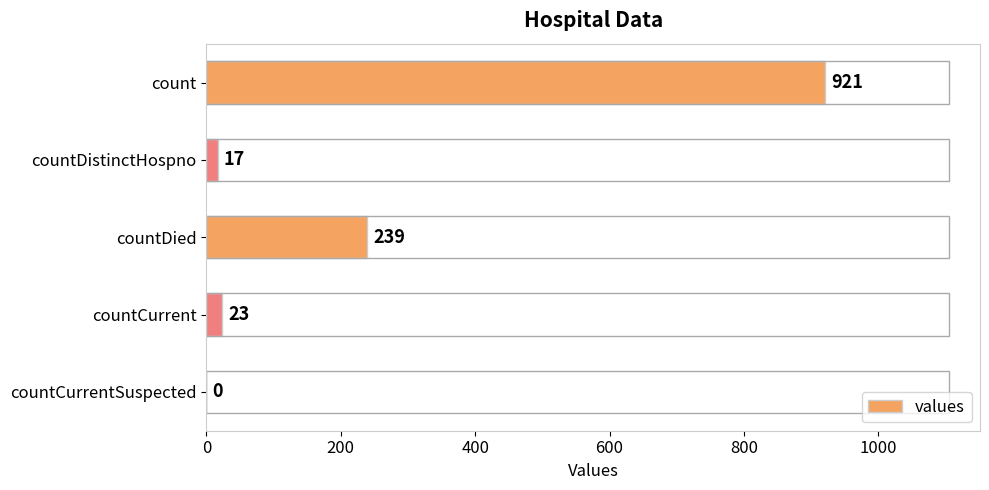

At which category does the chart reach its peak across all series?

count